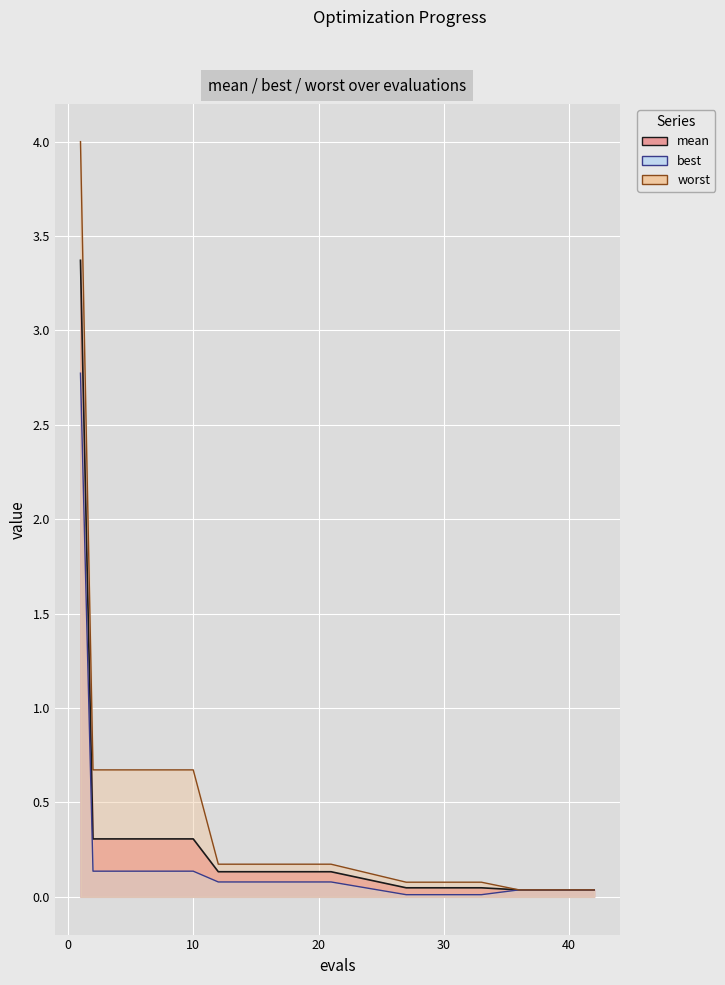

Which series has the widest spread of values?

worst